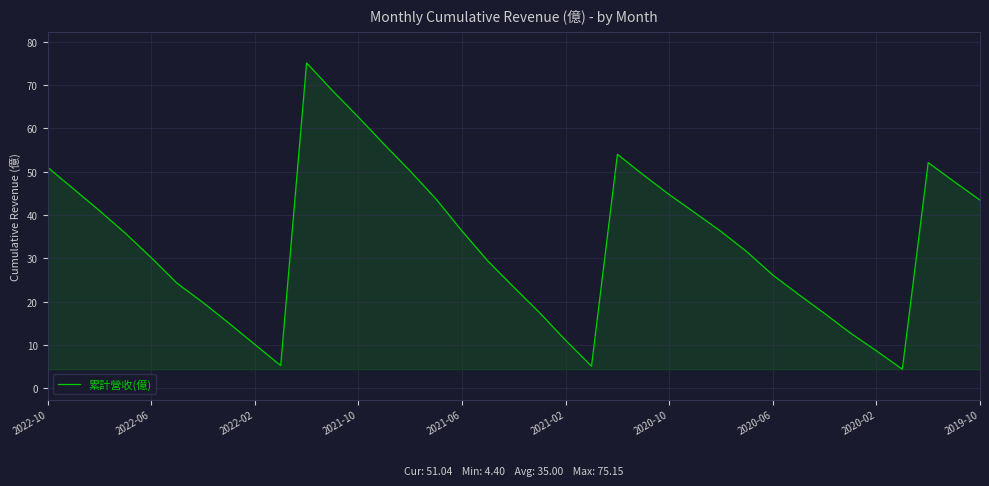

What is the greatest value displayed?

75.2